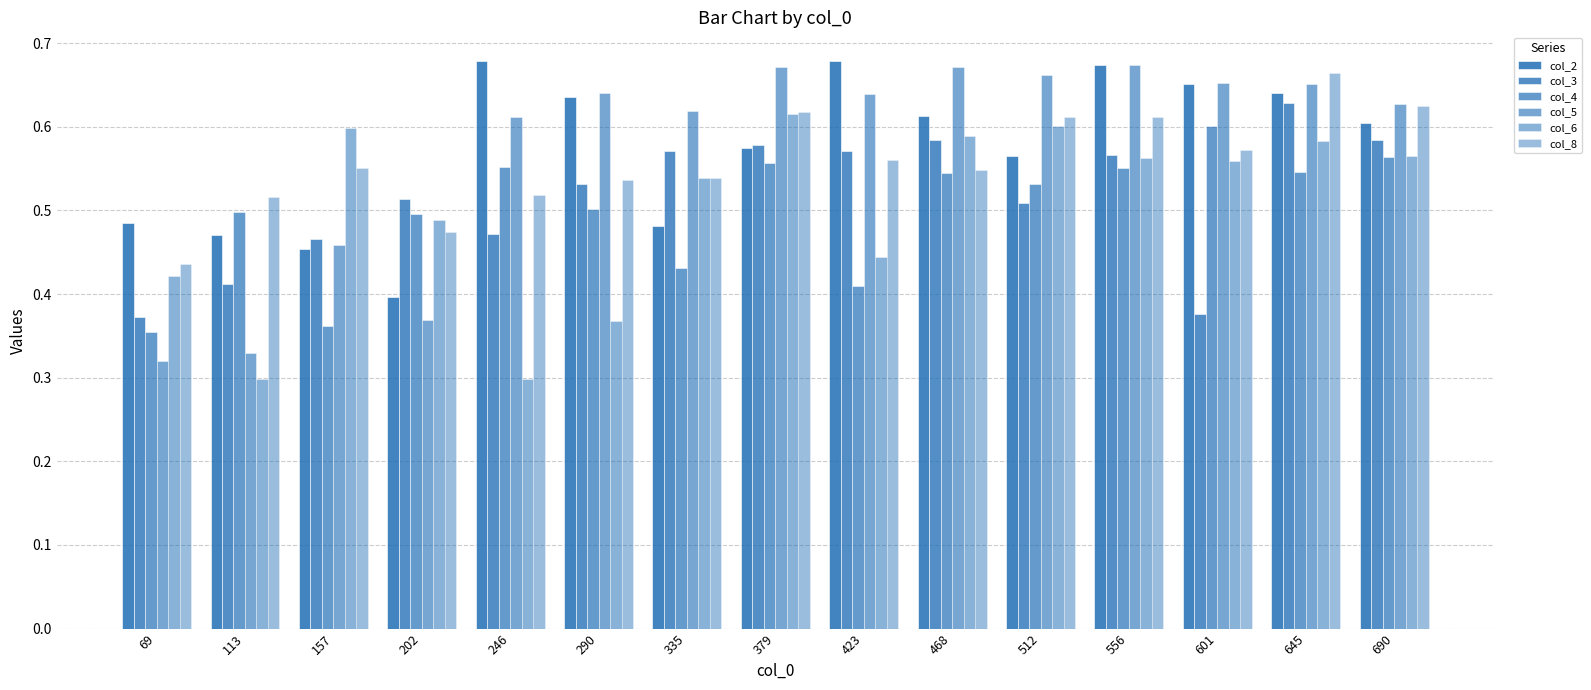

List the labels in order of col_3 value, largest first.

645, 468, 690, 379, 423, 335, 556, 290, 202, 512, 246, 157, 113, 601, 69